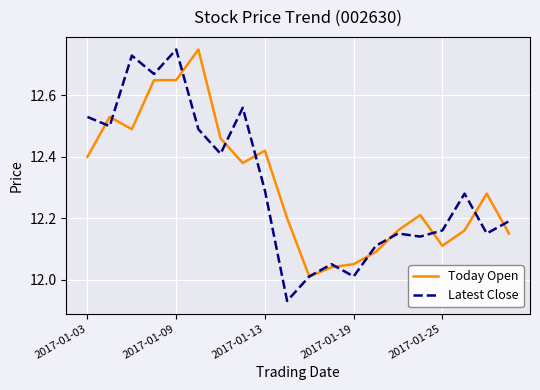

How many distinct data groups are displayed?

2